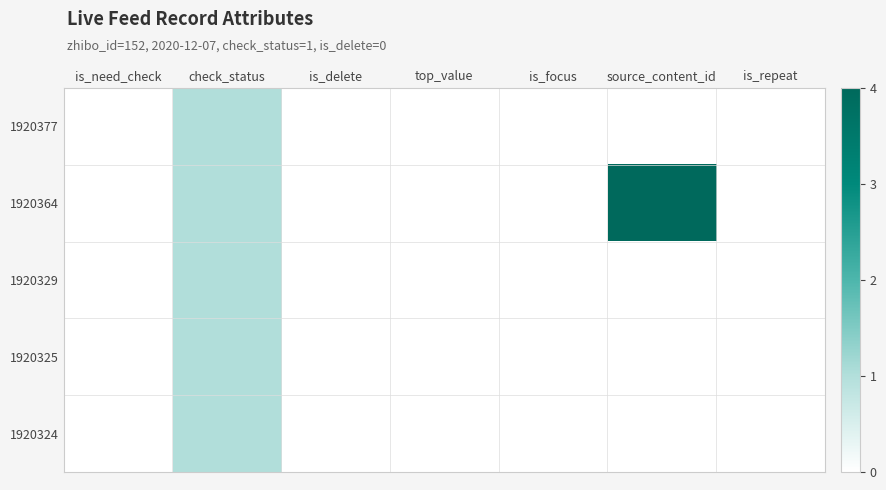

How many categories are shown in the chart?

7